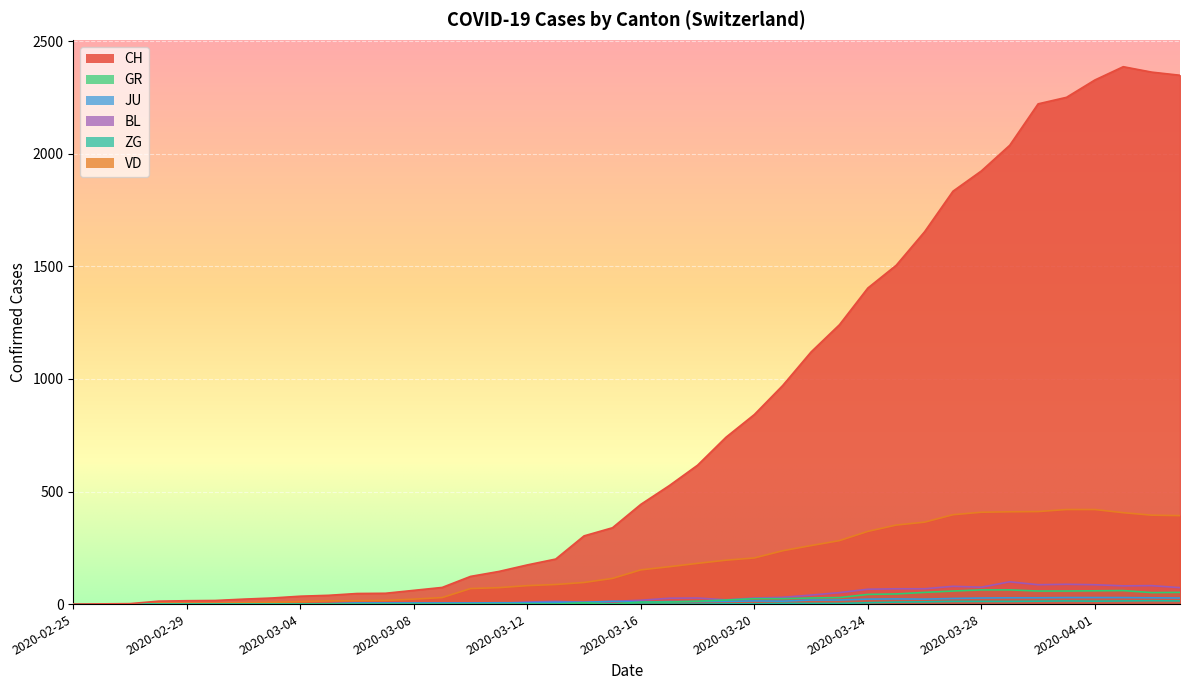

What value does the VD series have at 2020-03-06?

15